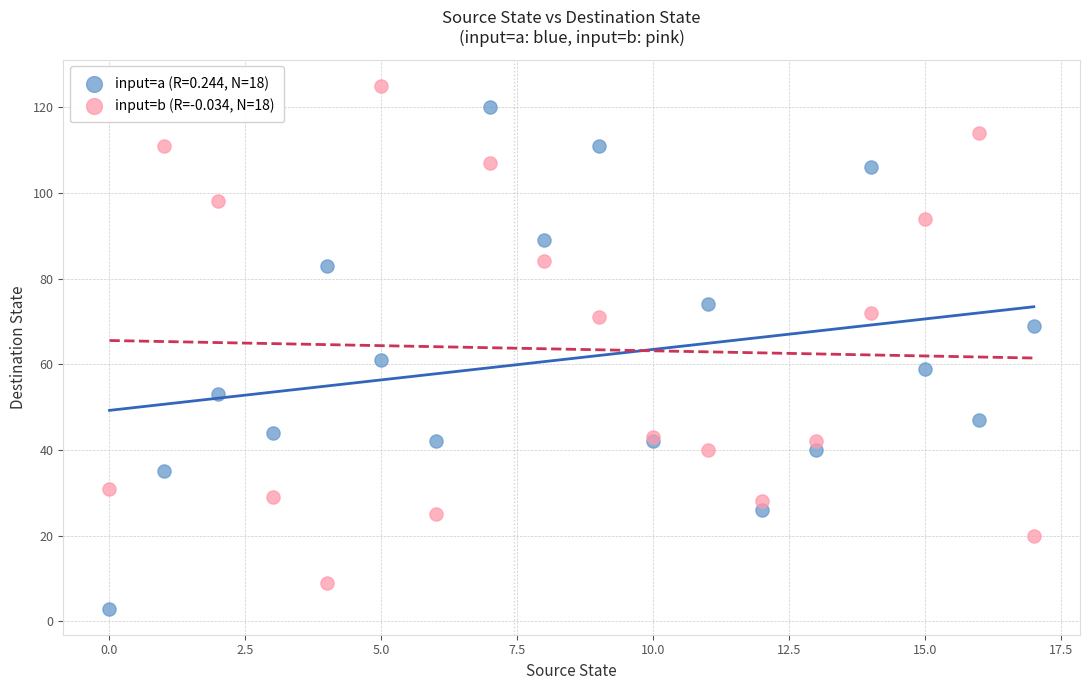

Which series contains the lowest Y value?

input=a (R=0.244, N=18)